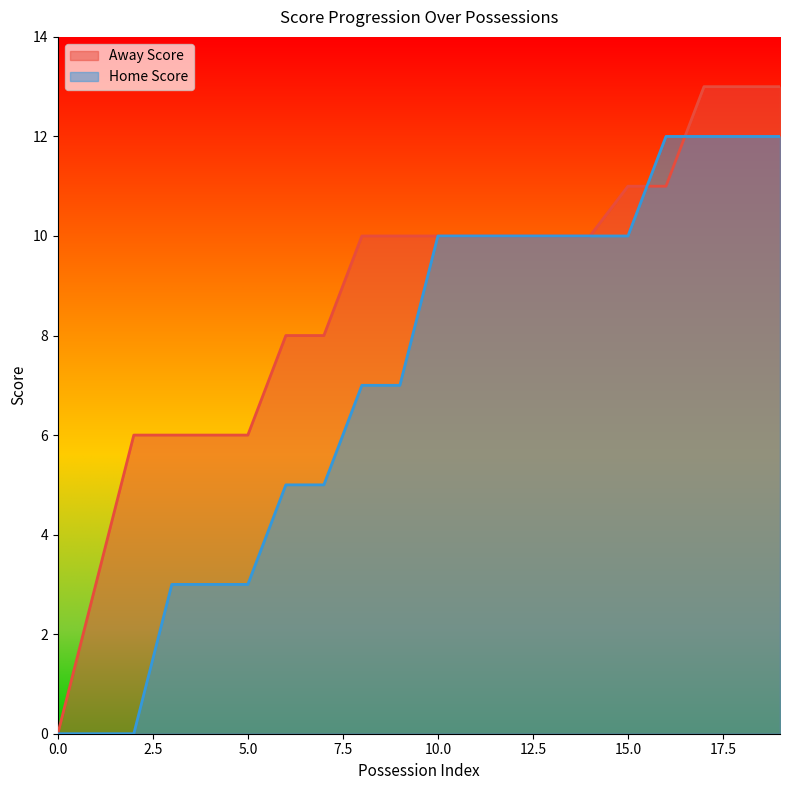

Which category has the highest value across all series?

17